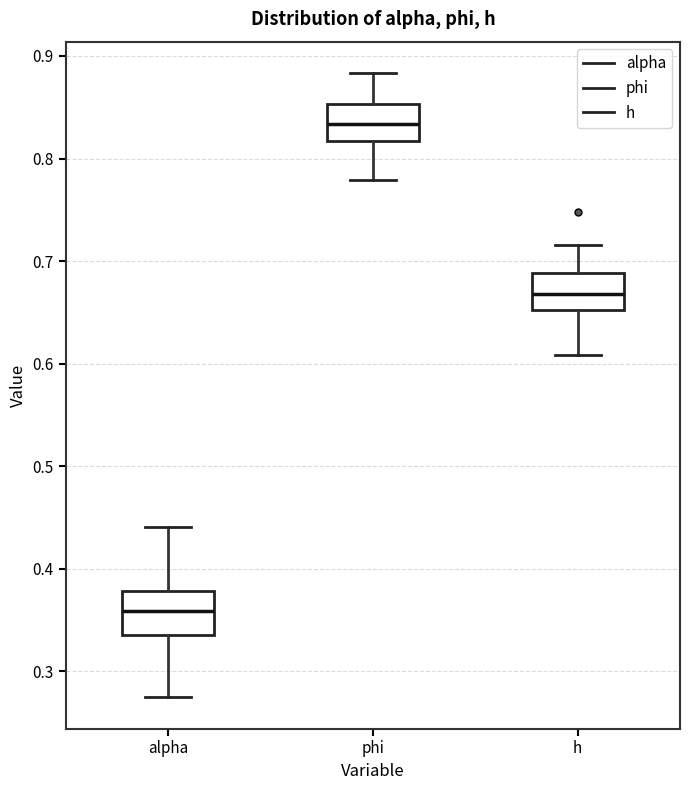

Reading left to right, transcribe this box plot: for each box, give where its median line is, the range the box spans, and where its two whiskers end, as read against the y-axis. The values are not printed on the chart, so give them approximately, as read against the axis.

alpha: median 0.36, box 0.34 to 0.38, whiskers 0.27 to 0.44
phi: median 0.83, box 0.82 to 0.85, whiskers 0.78 to 0.88
h: median 0.67, box 0.65 to 0.69, whiskers 0.61 to 0.72